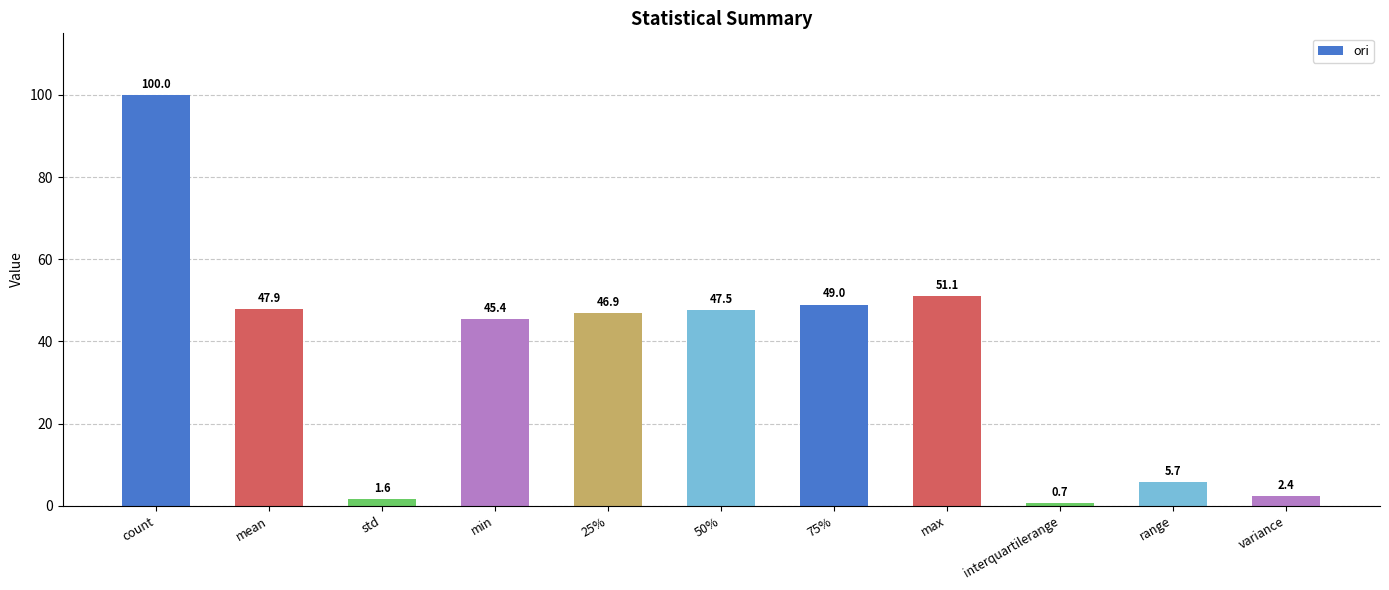

What is the change in value from 50% to variance?

-45.1